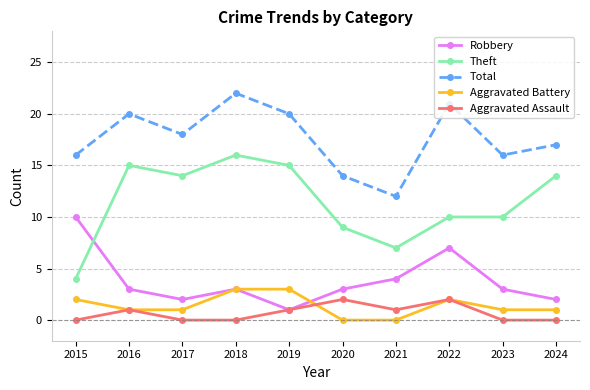

The value of Aggravated Battery at 2022 is 1. True or false?

False